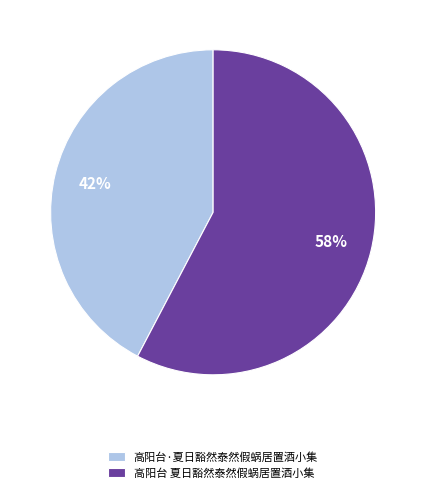

Which category has the smallest portion of the pie?

高阳台·夏日豁然泰然假蜗居置酒小集